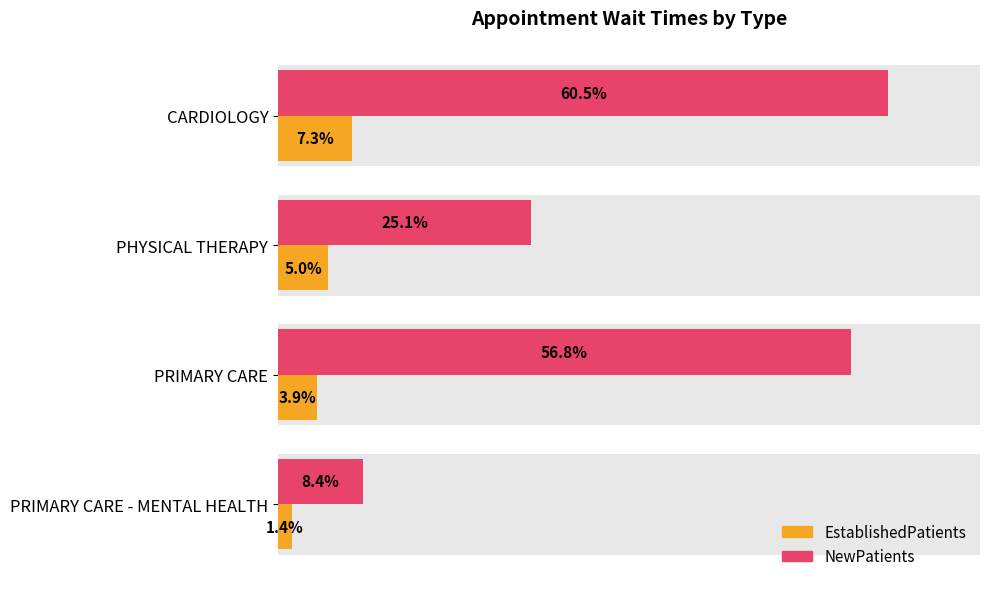

Reading left to right, transcribe all the data shown in this chart.

EstablishedPatients: 7.3	5.0	3.9	1.4
NewPatients: 60.5	25.1	56.8	8.4